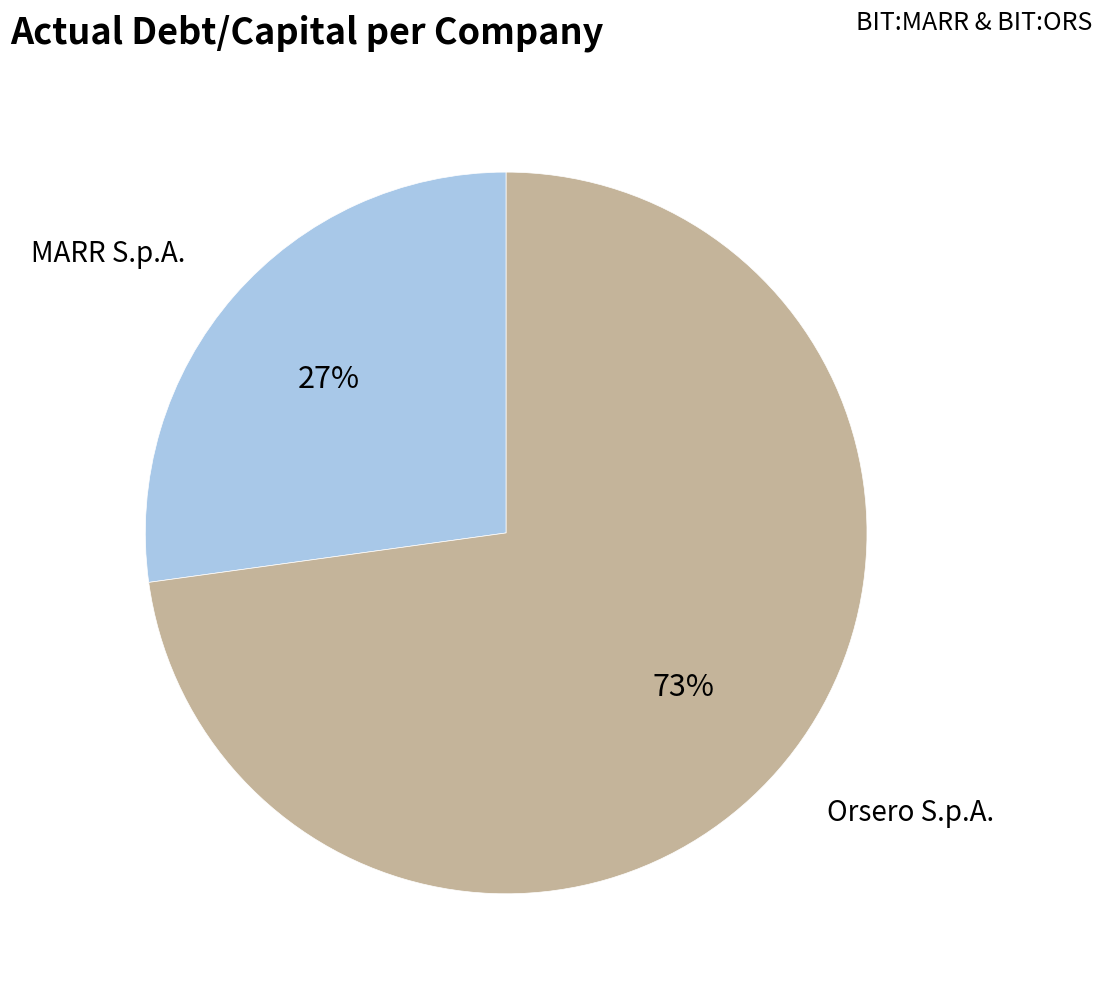

Is there any slice that represents more than half of the pie?

Yes